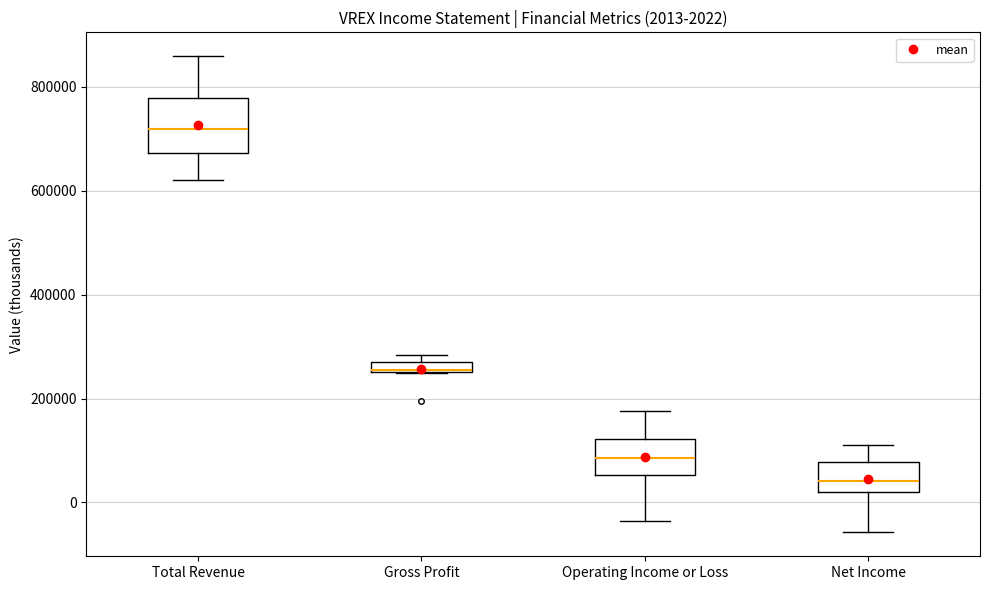

Which box is the tallest, from its lower edge to its upper edge?

Total Revenue